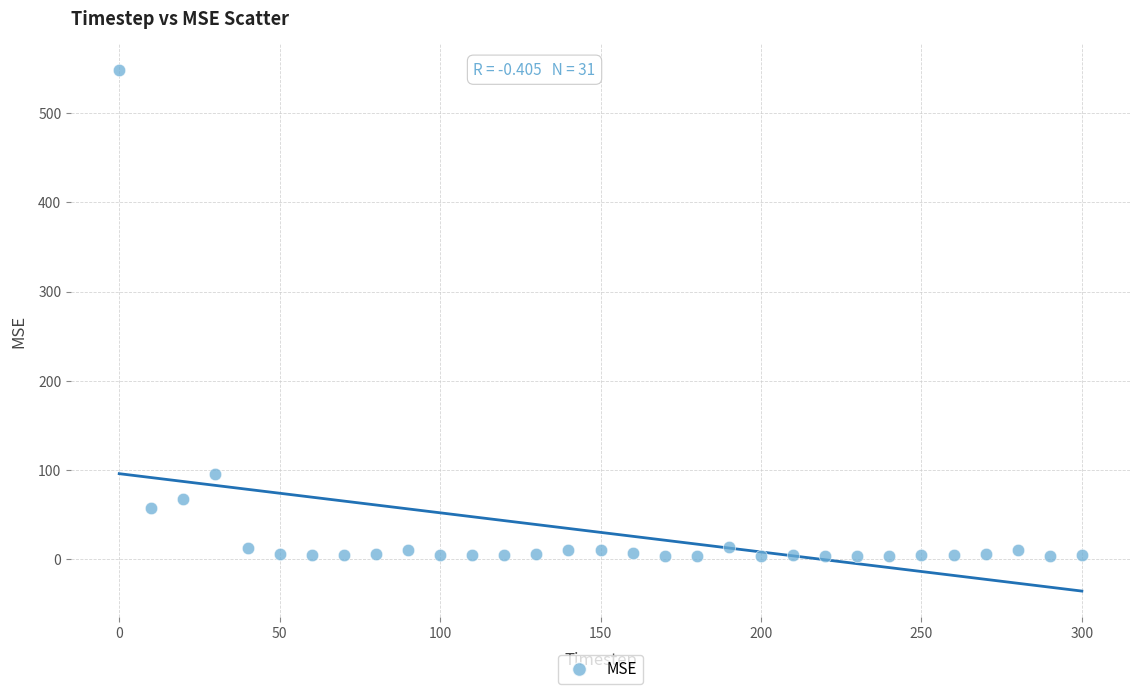

What Y value in the scatter plot is closest to 275?

95.6